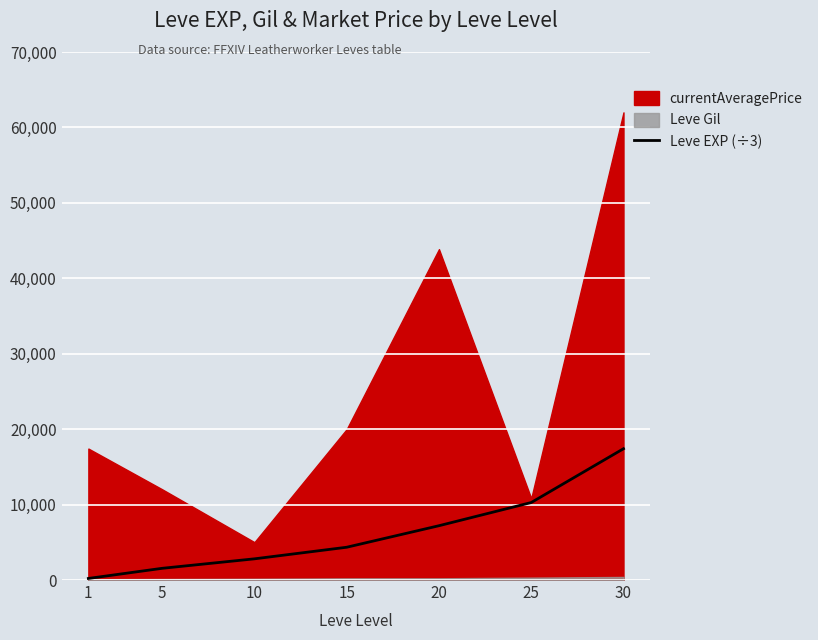

Where does the data first go above 4346?

15